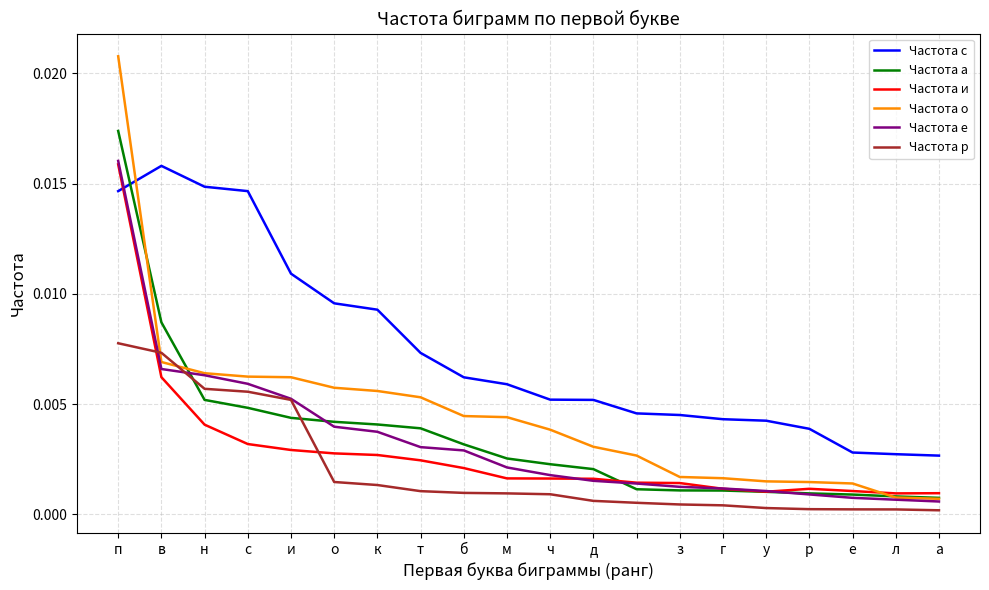

In Частота и, how many points are lower than both neighbors (excluding endpoints)?

2